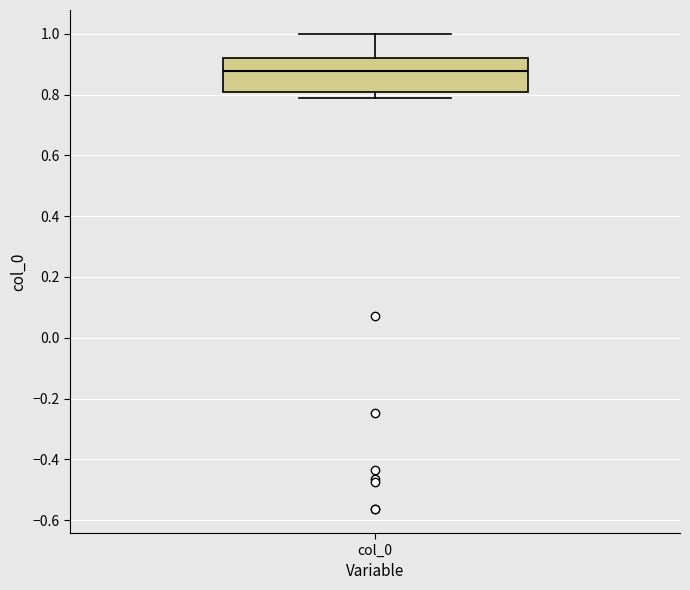

Read this box plot against the y-axis: the position of the median line, the range covered by the box, and the ends of both whiskers. The values are not printed on the chart, so give them approximately, as read against the axis.

median 0.88, box 0.80 to 0.92, whiskers 0.78 to 1.00